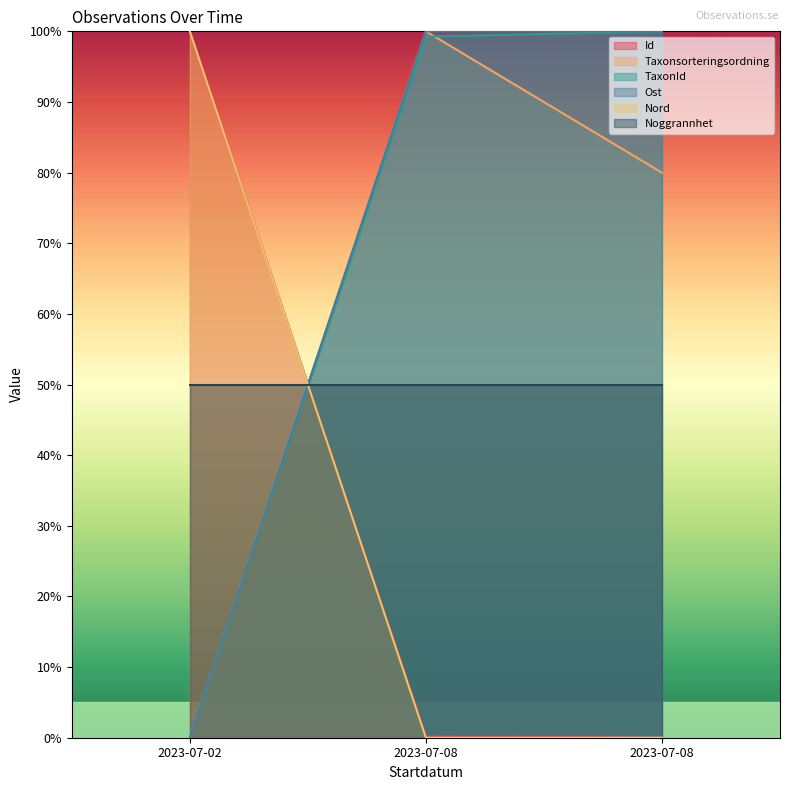

List the labels in order of Nord value, largest first.

2023-07-02, 2023-07-08, 2023-07-08